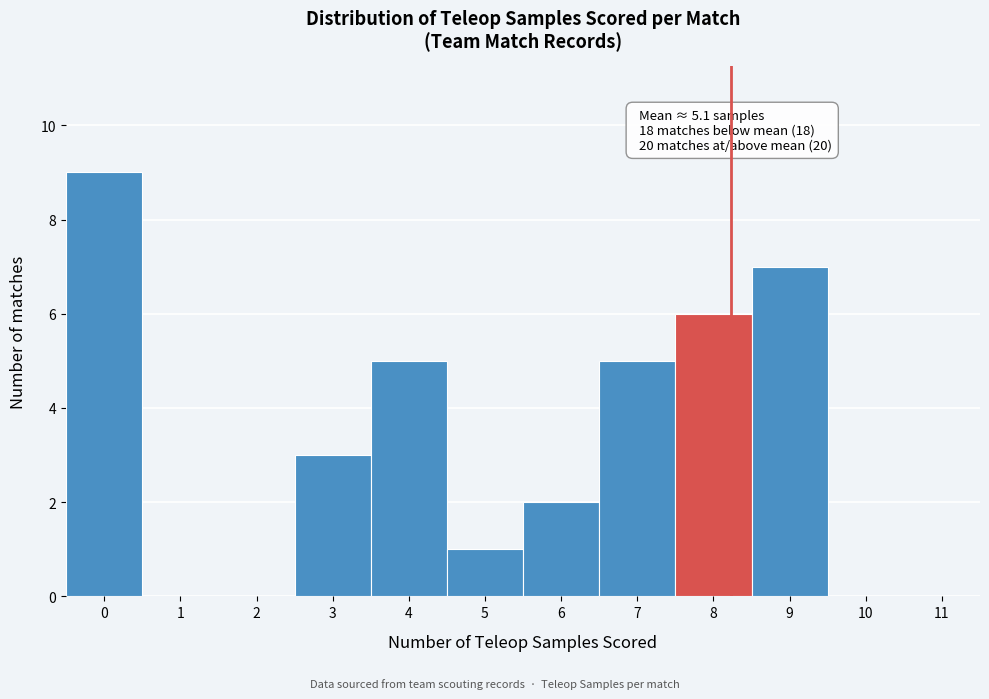

Over which range of the x-axis is the bar tallest?

-0.5 to 0.5